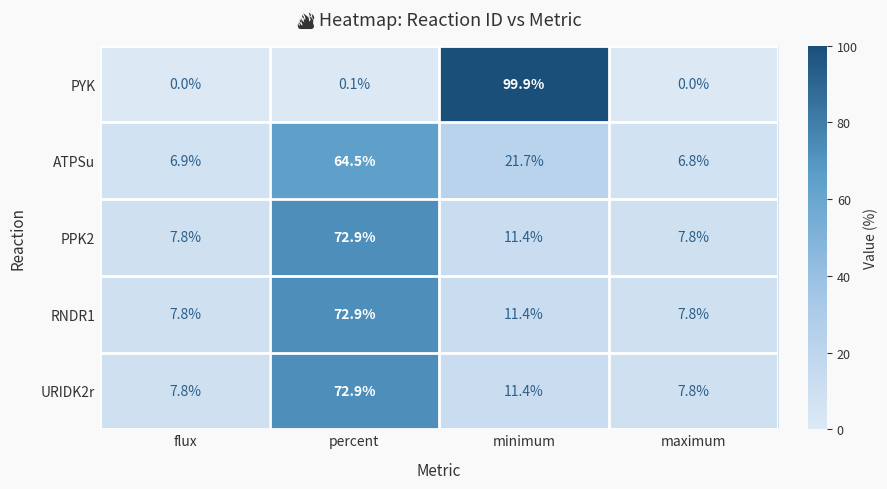

What is the maximum value for URIDK2r?

72.9